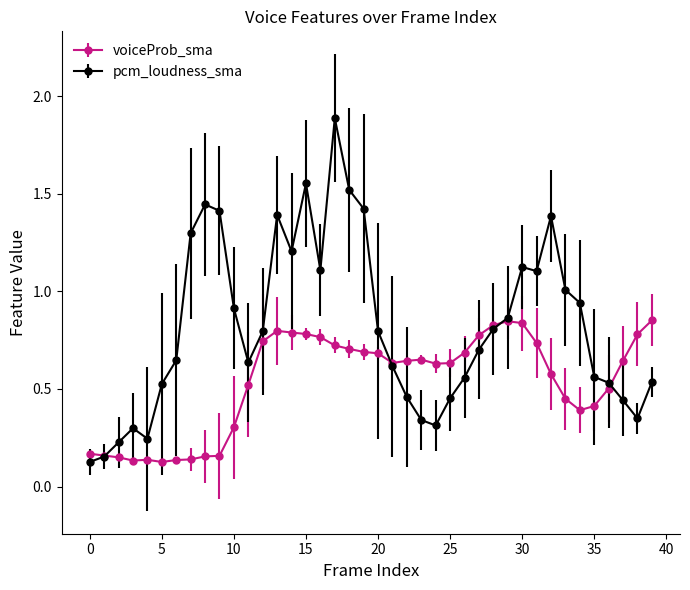

What is the maximum value for pcm_loudness_sma?

1.9